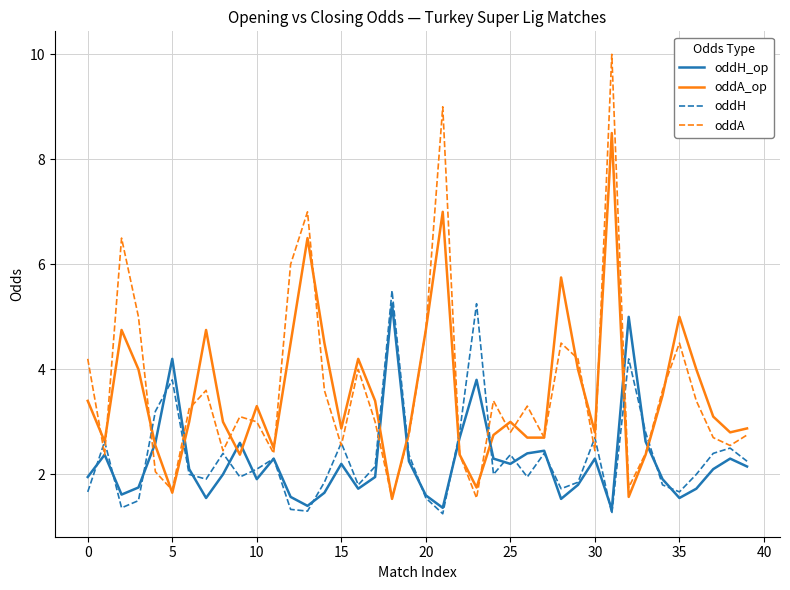

What is the lowest value of the oddA_op series?

1.5